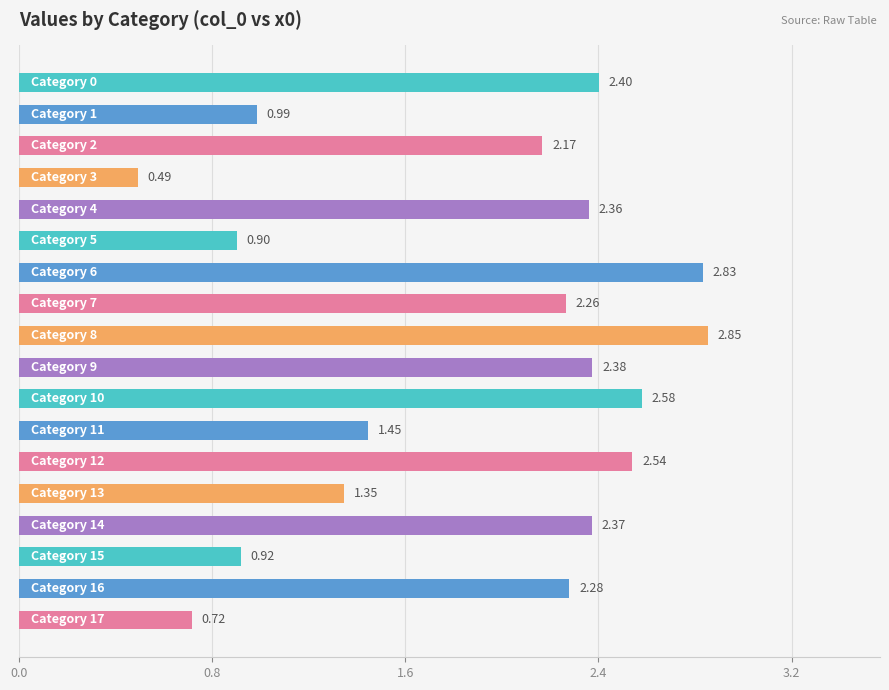

How many data points does each series have?

18